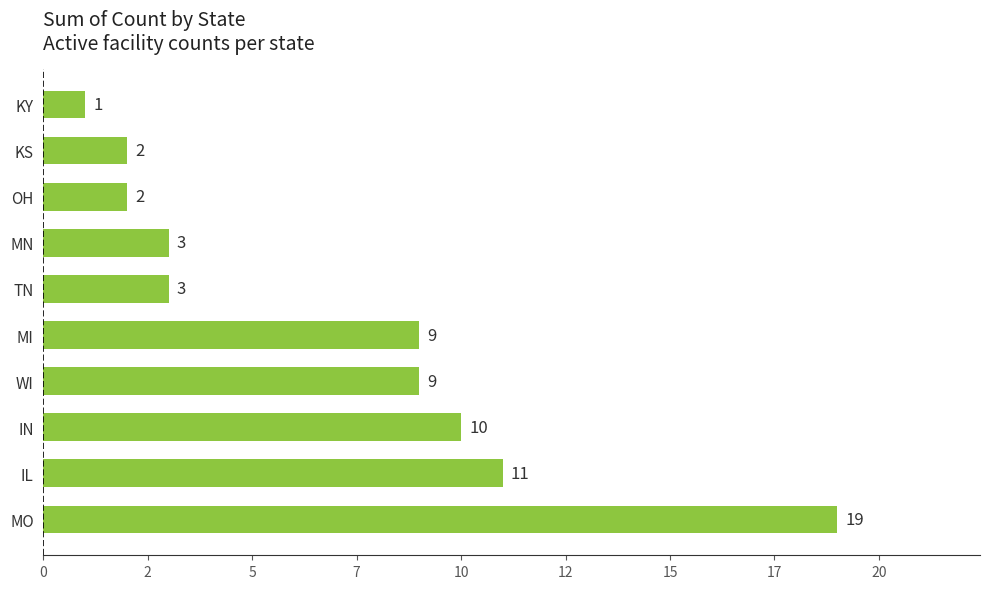

What is the smallest value displayed?

1